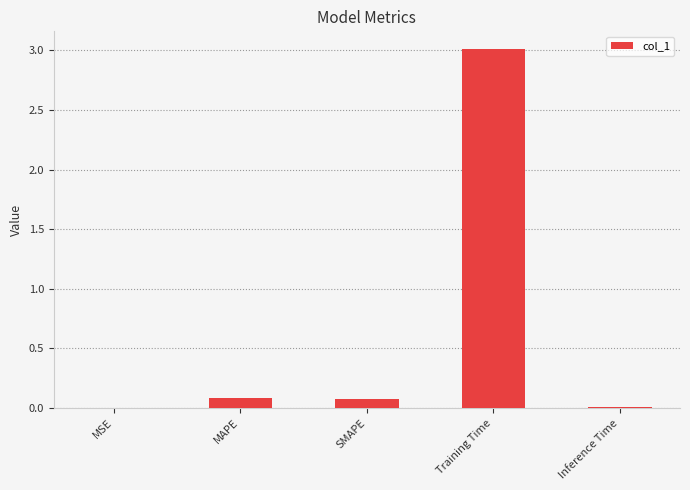

Which label corresponds to the largest value in the chart?

Training Time